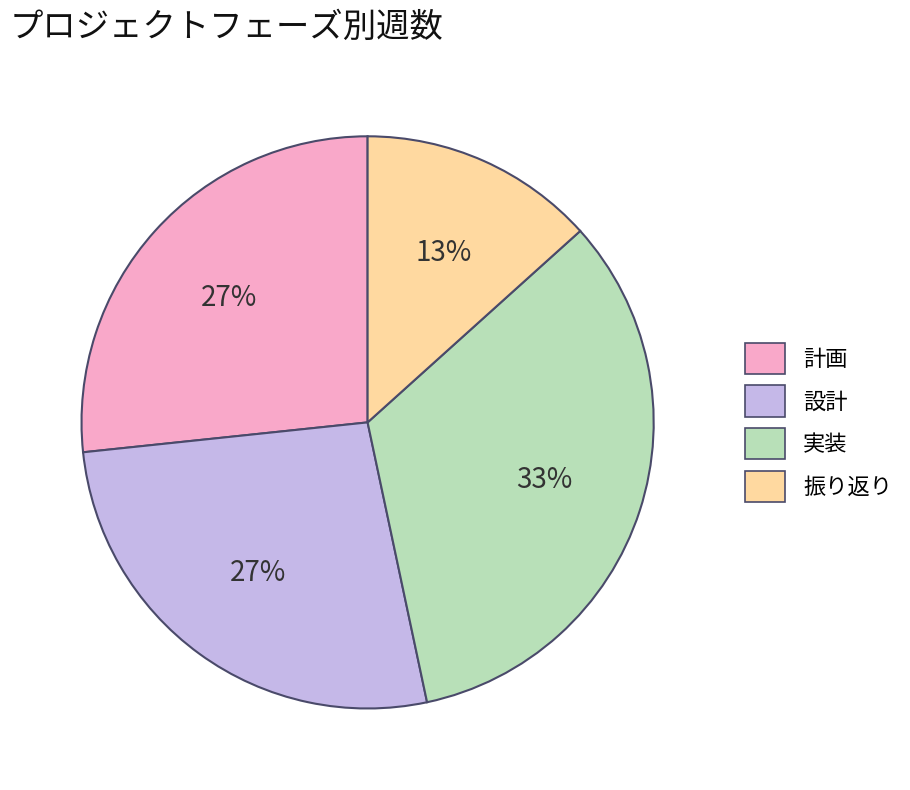

What percentage is the 計画 slice, to the nearest percent?

27%